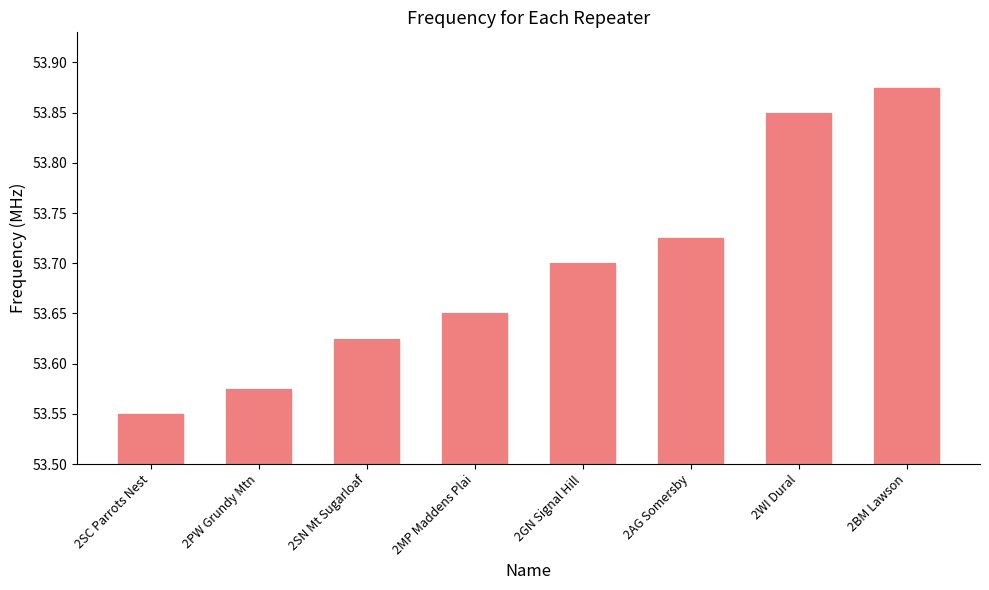

At which category does the chart reach its minimum across all series?

2SC Parrots Nest